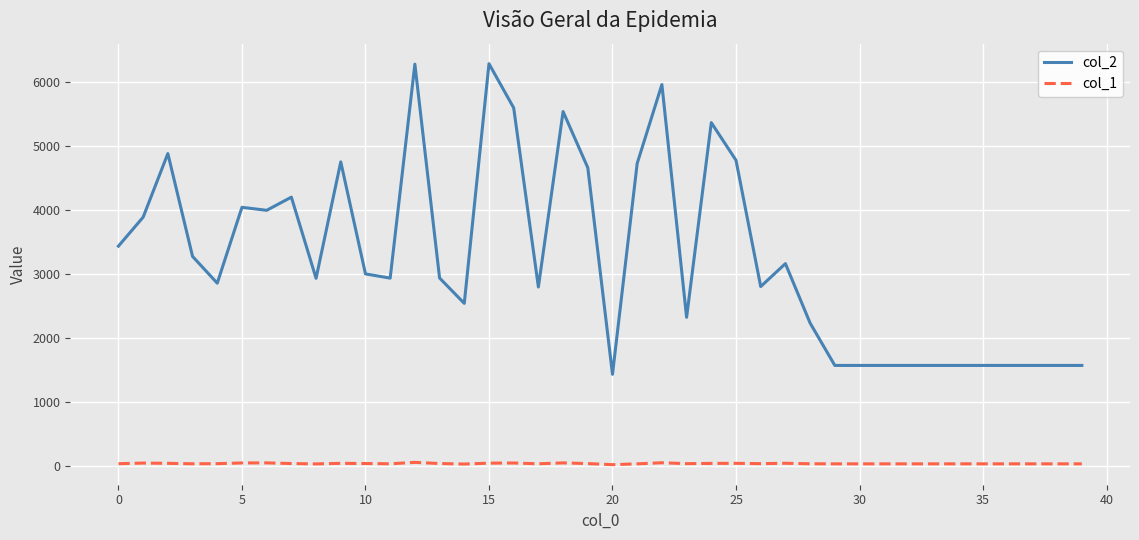

Which series has the largest total across all categories?

col_2